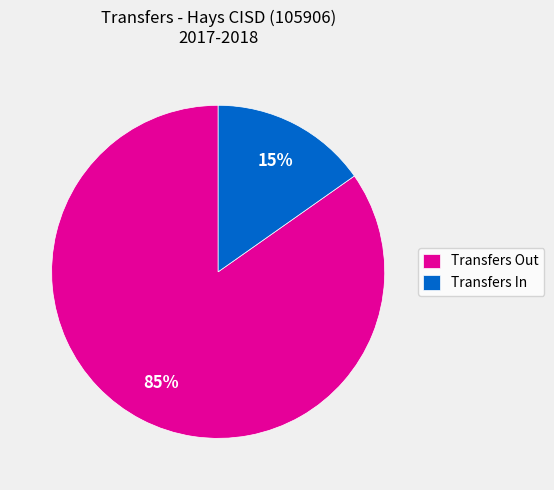

How many segments does this pie chart have?

2